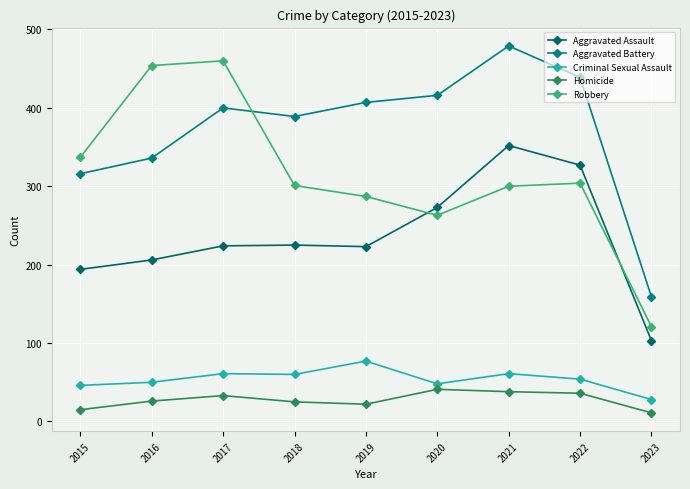

What is the value of the Aggravated Battery point at the 7th from the left?

479